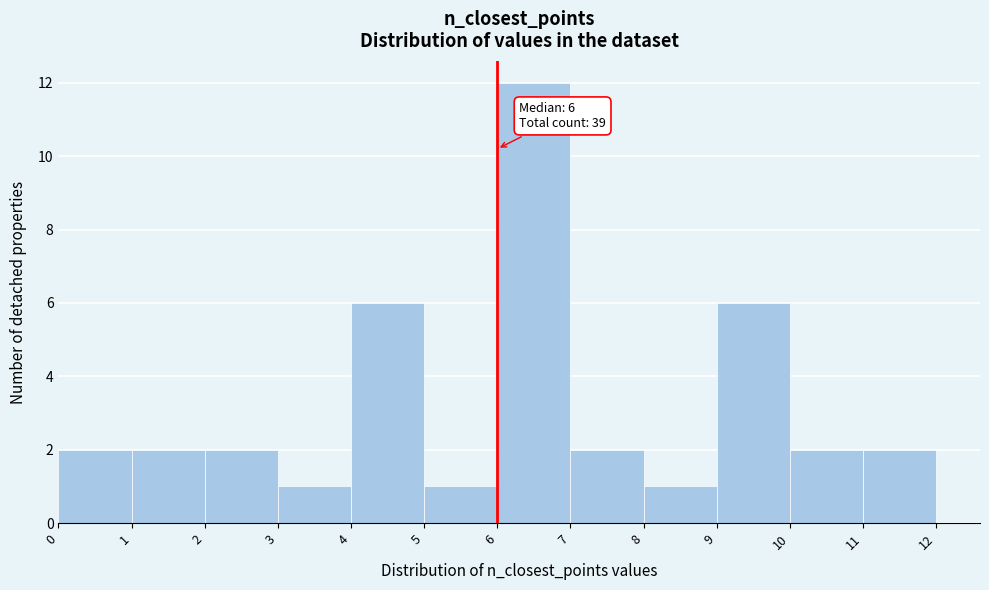

Over which range of the x-axis is the bar tallest?

6 to 7